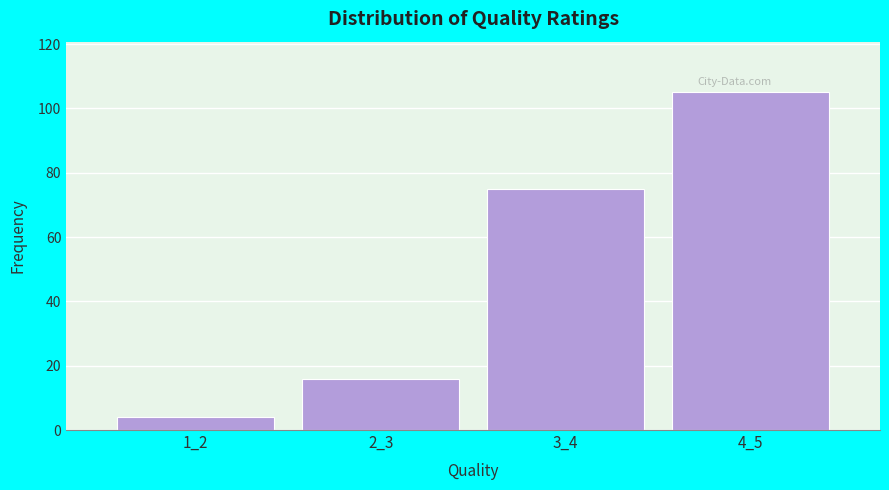

Reading right to left, extract all data points from this chart.

105	75	16	4